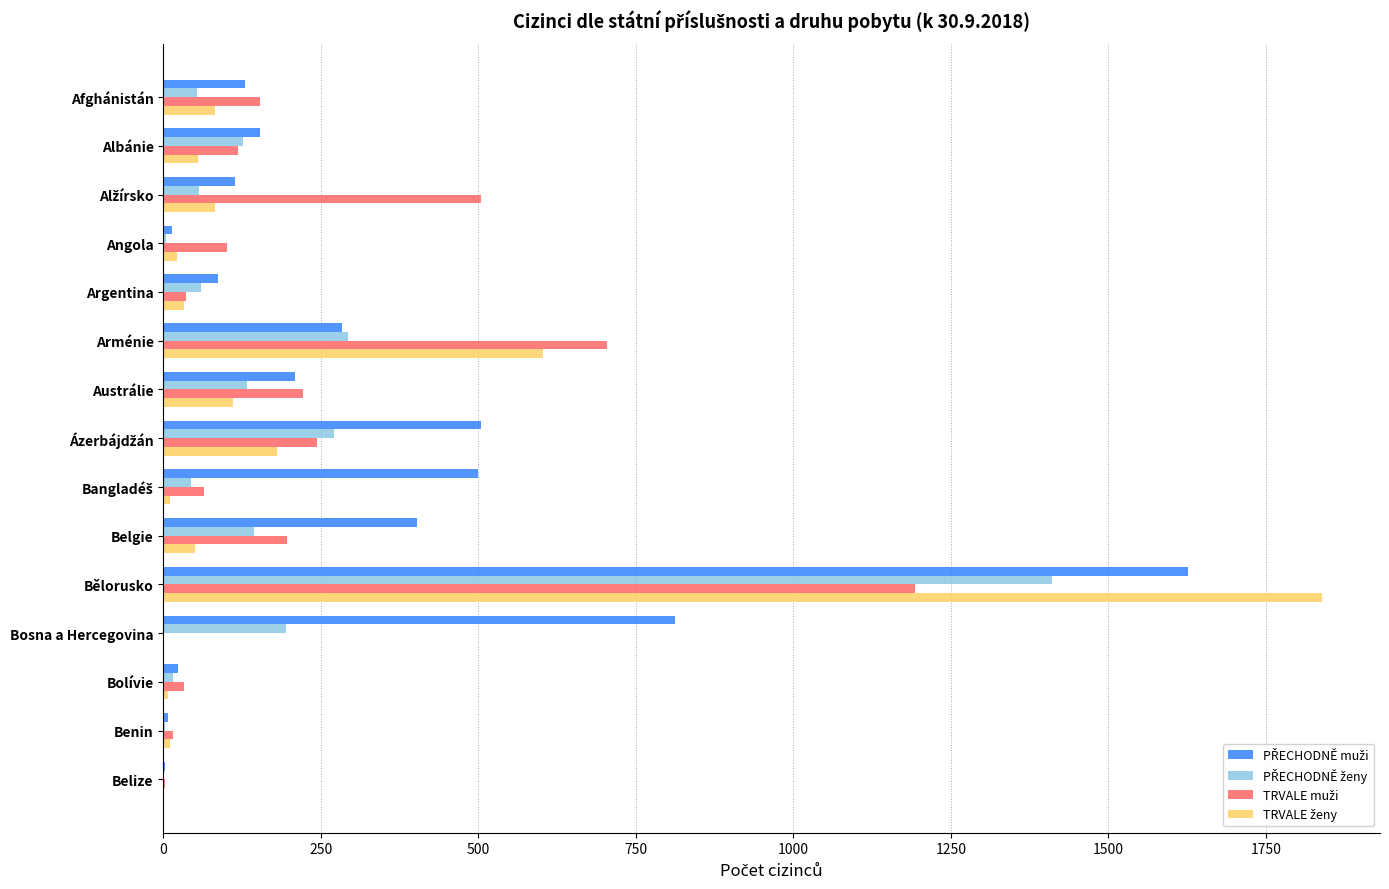

What is the greatest value displayed?

1839